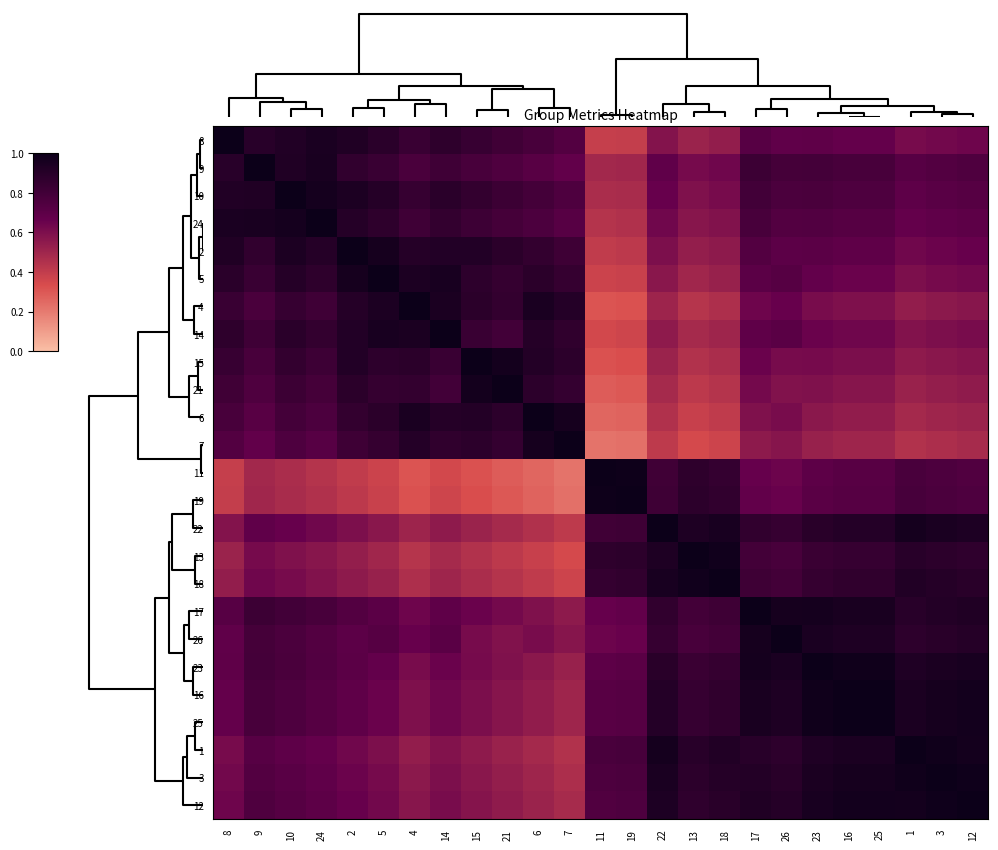

At which category is the sum across all series the highest?

17